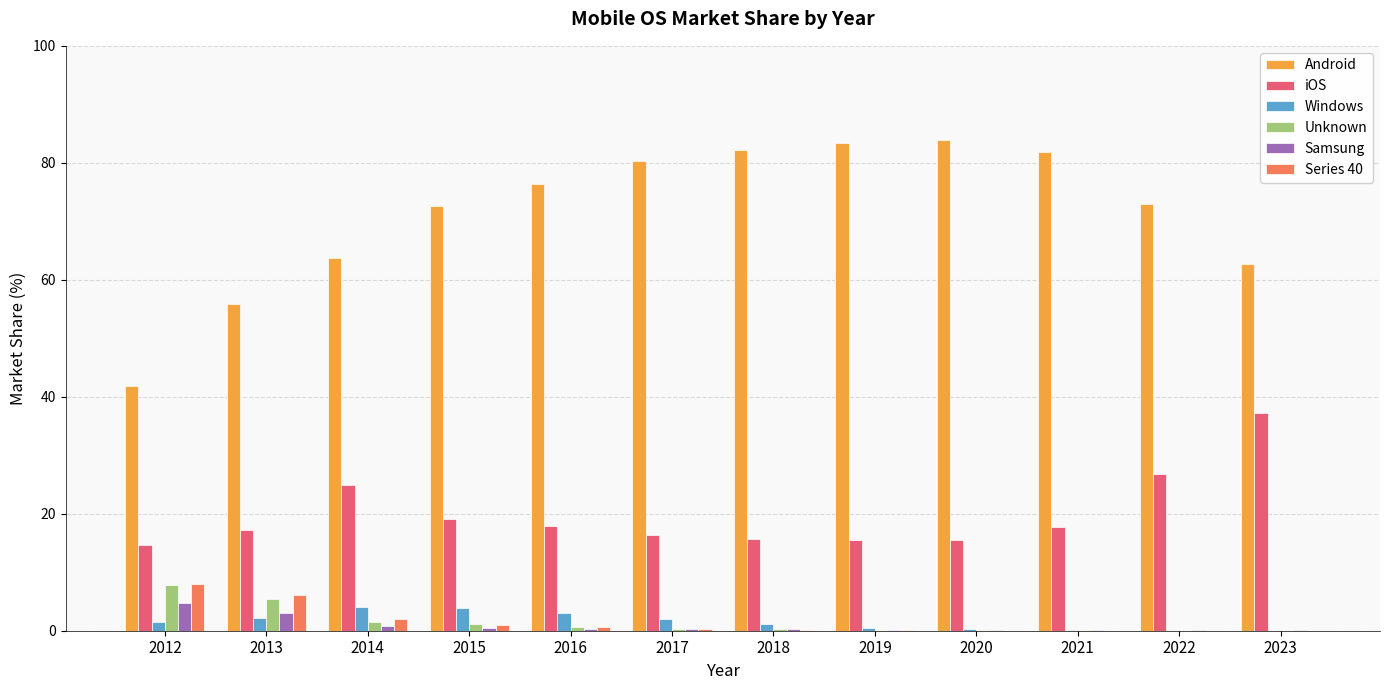

What is the sum of all Series 40 values?

18.2